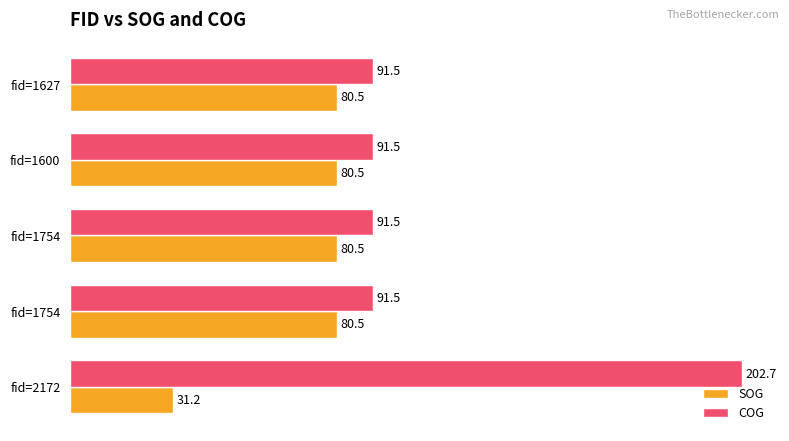

How many distinct data groups are displayed?

2